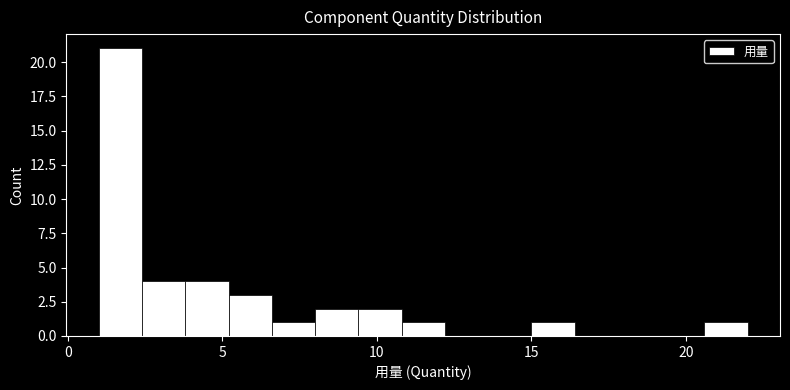

Read against the x-axis, roughly where is the centre of the tallest bar?

1.5